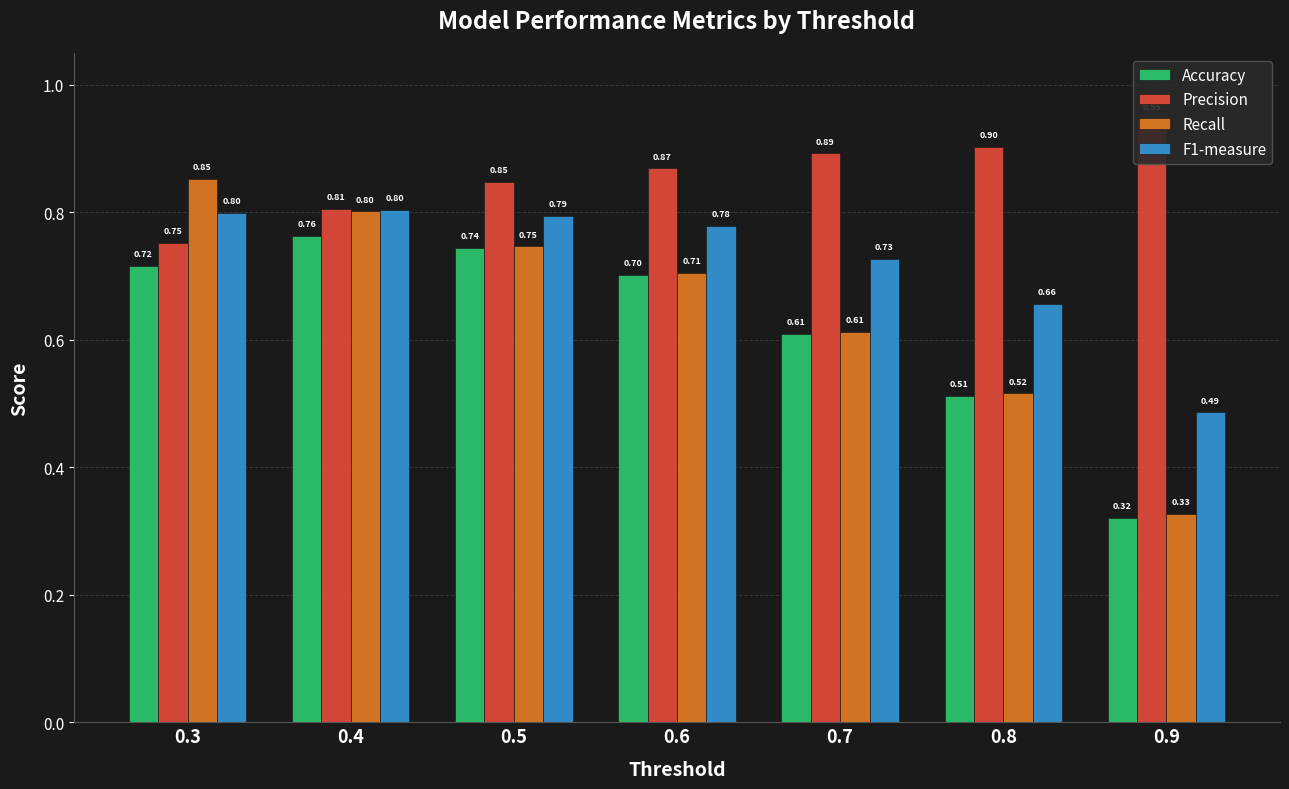

List the labels in order of Recall value, largest first.

0.3, 0.4, 0.5, 0.6, 0.7, 0.8, 0.9